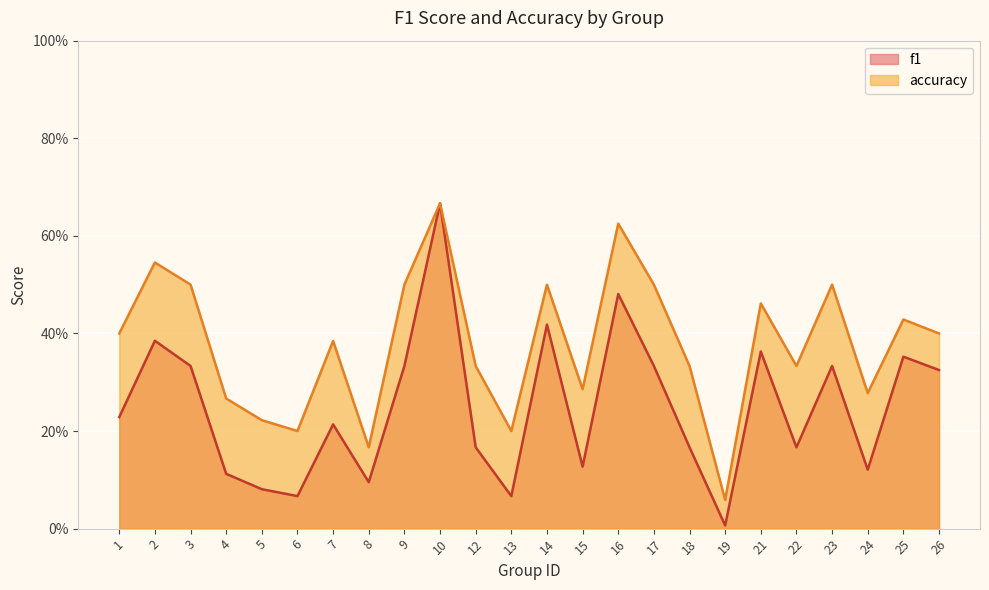

Reading left to right, list all the values displayed in this chart.

f1: 1=0.2	2=0.4	3=0.3	4=0.1	5=0.1	6=0.1	7=0.2	8=0.1	9=0.3	10=0.7	12=0.2	13=0.1	14=0.4	15=0.1	16=0.5	17=0.3	18=0.2	19=0.0	21=0.4	22=0.2	23=0.3	24=0.1	25=0.4	26=0.3
accuracy: 1=0.4	2=0.5	3=0.5	4=0.3	5=0.2	6=0.2	7=0.4	8=0.2	9=0.5	10=0.7	12=0.3	13=0.2	14=0.5	15=0.3	16=0.6	17=0.5	18=0.3	19=0.1	21=0.5	22=0.3	23=0.5	24=0.3	25=0.4	26=0.4